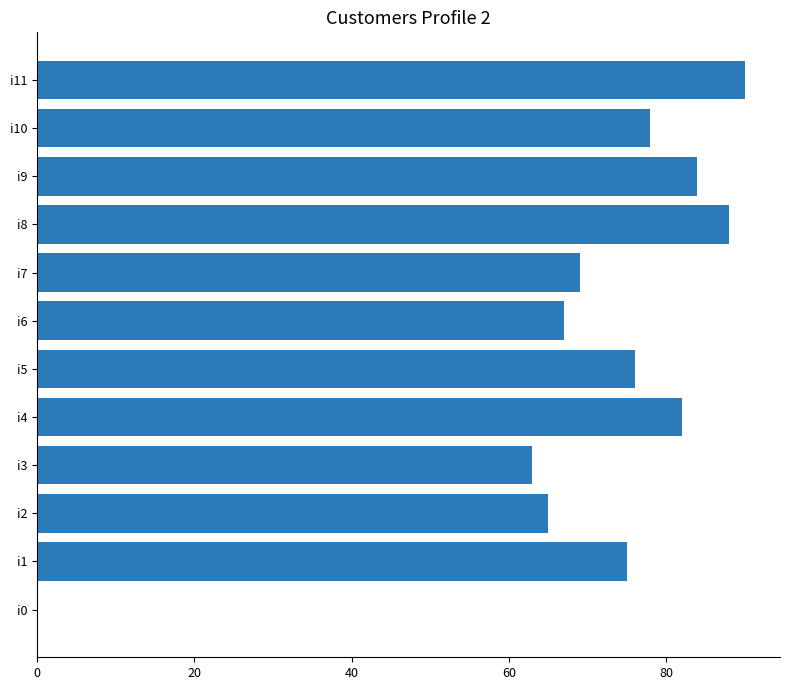

Reading top to bottom, what are all the values shown in this chart?

i11=90	i10=78	i9=84	i8=88	i7=69	i6=67	i5=76	i4=82	i3=63	i2=65	i1=75	i0=0